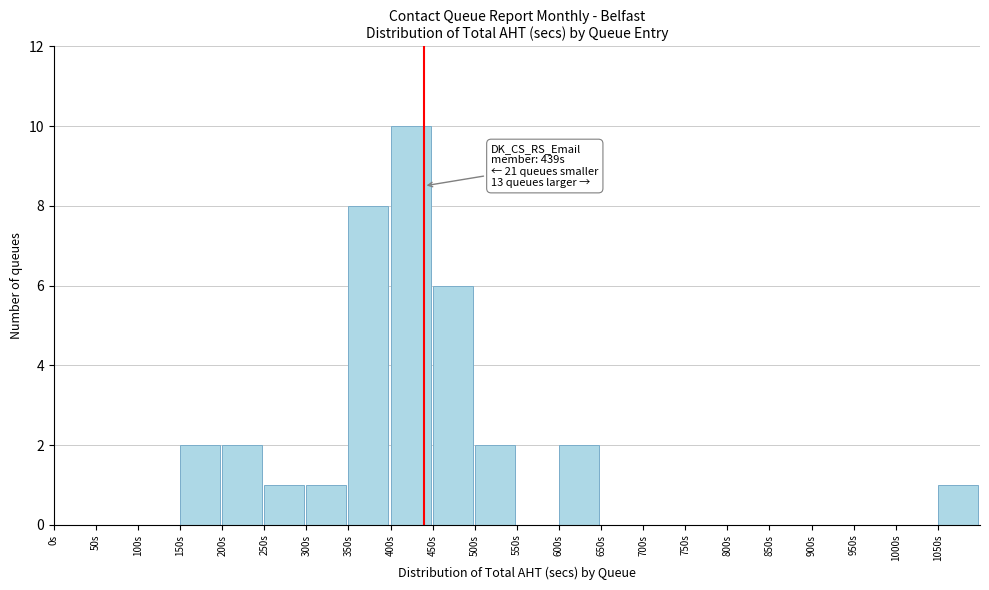

Over which range of the x-axis is the bar tallest?

400 to 450